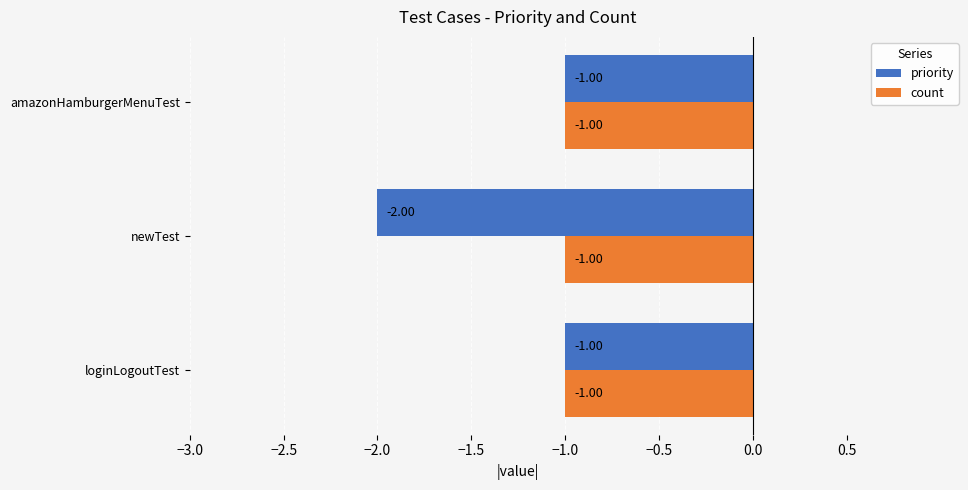

What is the smallest value displayed?

-2